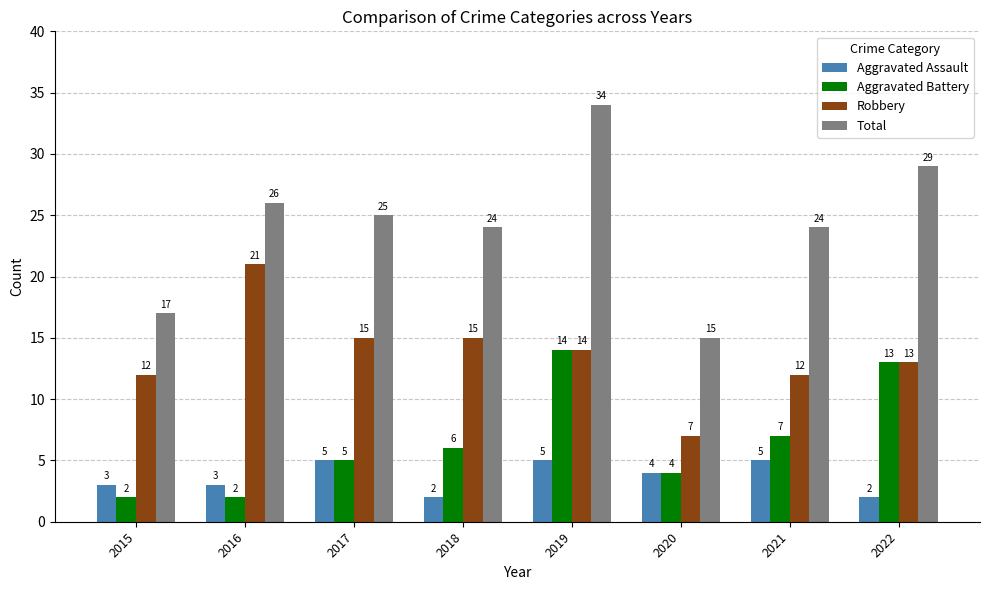

Rank the series by their maximum value, from lowest to highest.

Aggravated Assault, Aggravated Battery, Robbery, Total